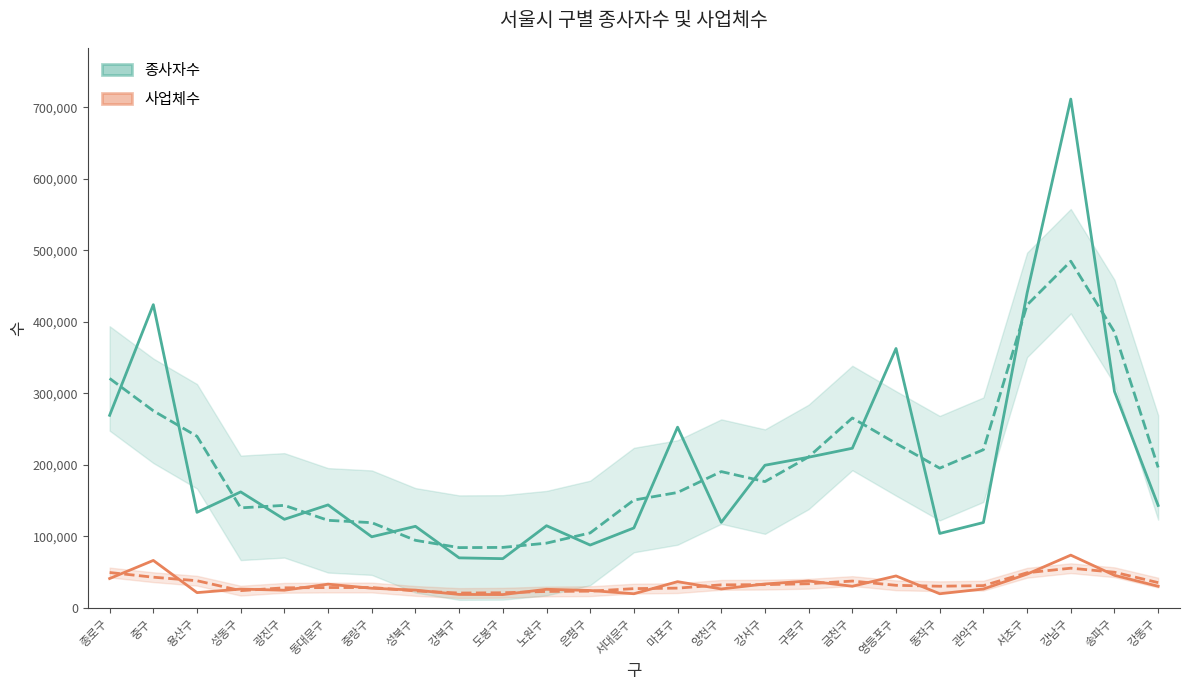

What is the label of the 23rd point from the left?

강남구